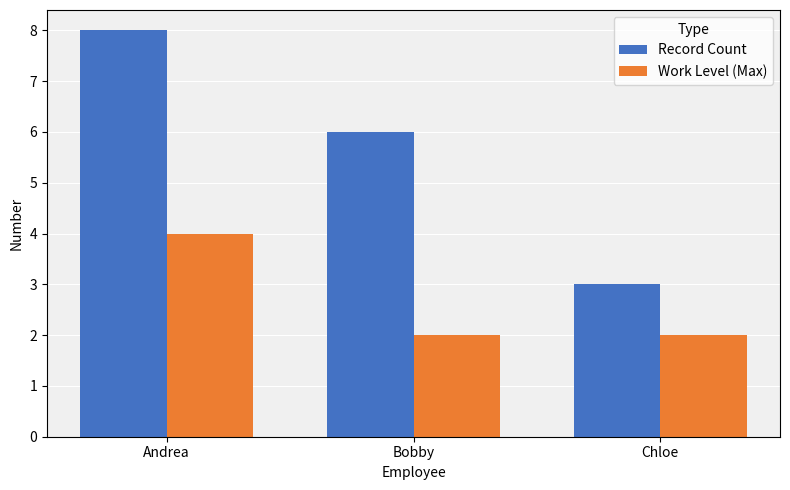

Rank the series by their average value, from lowest to highest.

Work Level (Max), Record Count